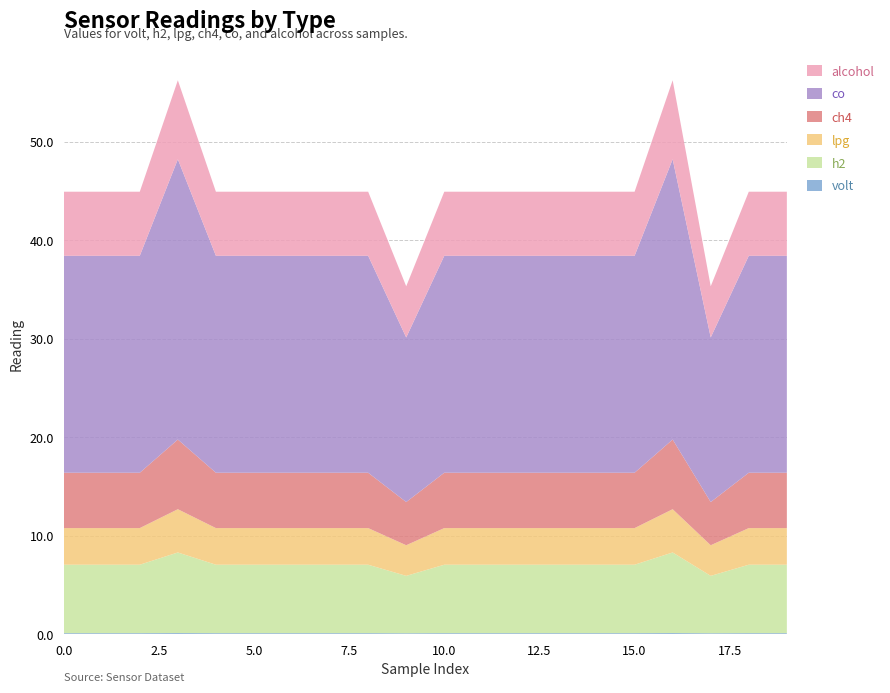

Reading left to right, transcribe all the data shown in this chart.

volt: 0.1	0.1	0.1	0.1	0.1	0.1	0.1	0.1	0.1	0.1	0.1	0.1	0.1	0.1	0.1	0.1	0.1	0.1	0.1	0.1
h2: 6.9	6.9	6.9	8.2	6.9	6.9	6.9	6.9	6.9	5.8	6.9	6.9	6.9	6.9	6.9	6.9	8.2	5.8	6.9	6.9
lpg: 3.7	3.7	3.7	4.4	3.7	3.7	3.7	3.7	3.7	3.1	3.7	3.7	3.7	3.7	3.7	3.7	4.4	3.1	3.7	3.7
ch4: 5.6	5.6	5.6	7.1	5.6	5.6	5.6	5.6	5.6	4.4	5.6	5.6	5.6	5.6	5.6	5.6	7.1	4.4	5.6	5.6
co: 22.0	22.0	22.0	28.4	22.0	22.0	22.0	22.0	22.0	16.7	22.0	22.0	22.0	22.0	22.0	22.0	28.4	16.7	22.0	22.0
alcohol: 6.5	6.5	6.5	8.0	6.5	6.5	6.5	6.5	6.5	5.2	6.5	6.5	6.5	6.5	6.5	6.5	8.0	5.2	6.5	6.5